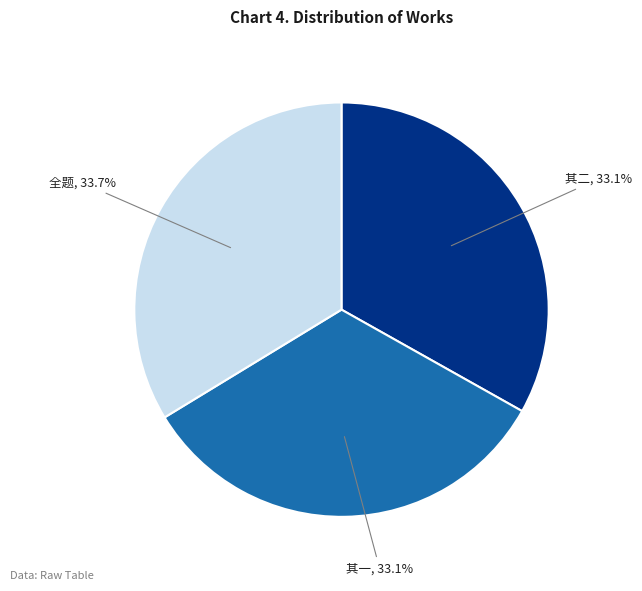

Approximately how many times larger is the value at 全题 compared to 其二?

1.0